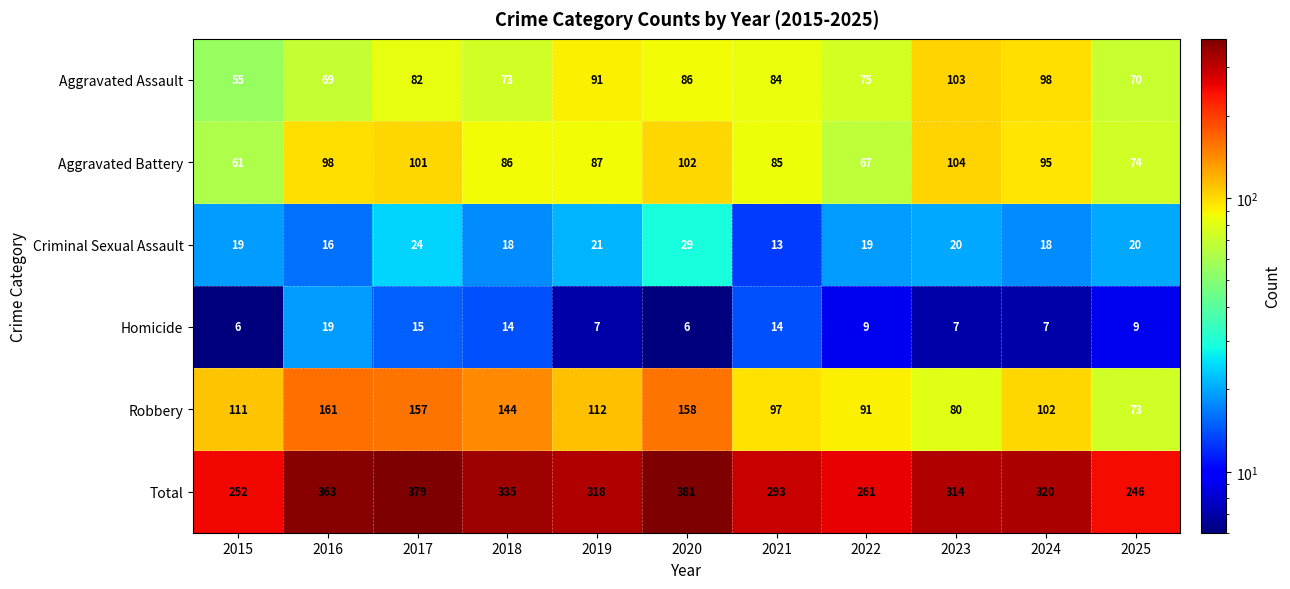

Which series has the largest total across all categories?

Total